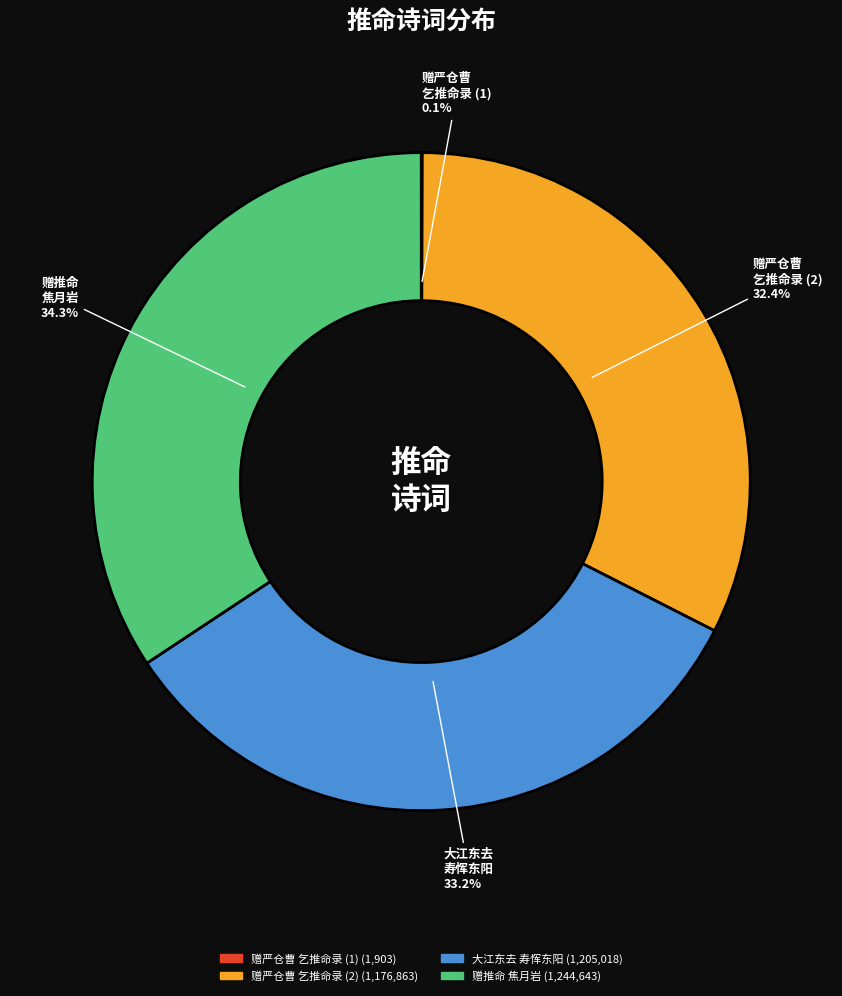

Is there a majority slice in this chart?

No